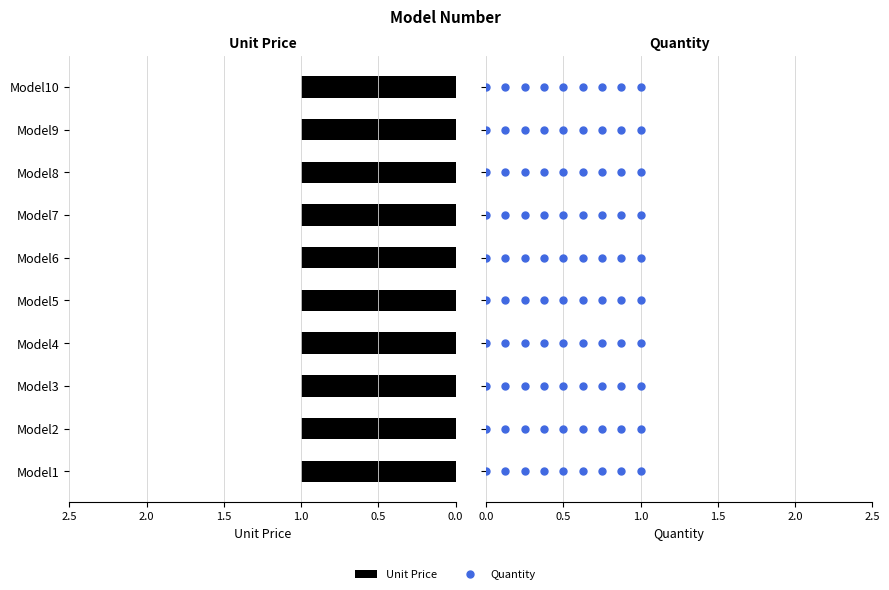

Is it true that Quantity equals 0.0 at 3.0?

True